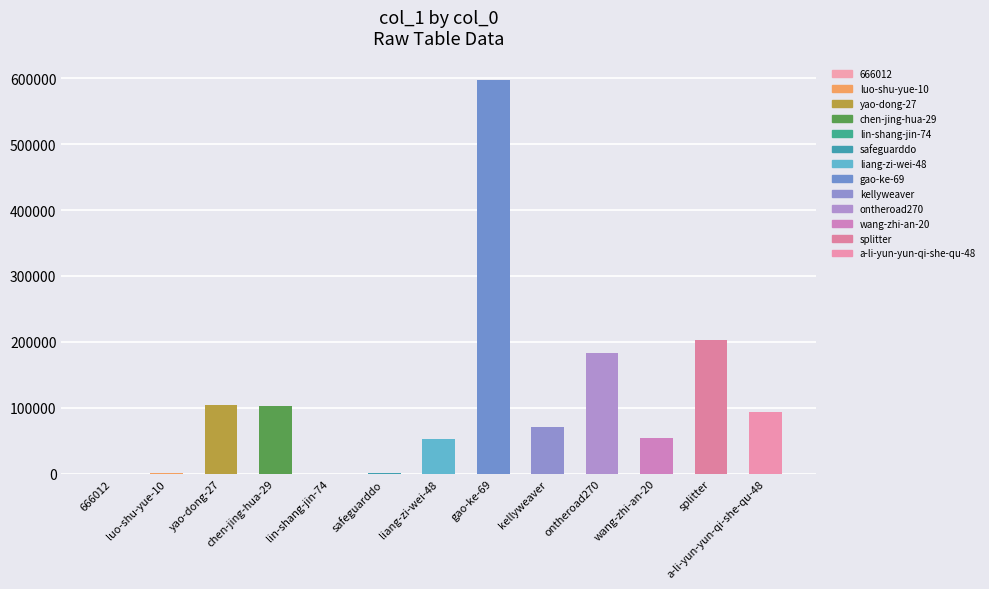

What is the difference between the values at lin-shang-jin-74 and kellyweaver?

71143